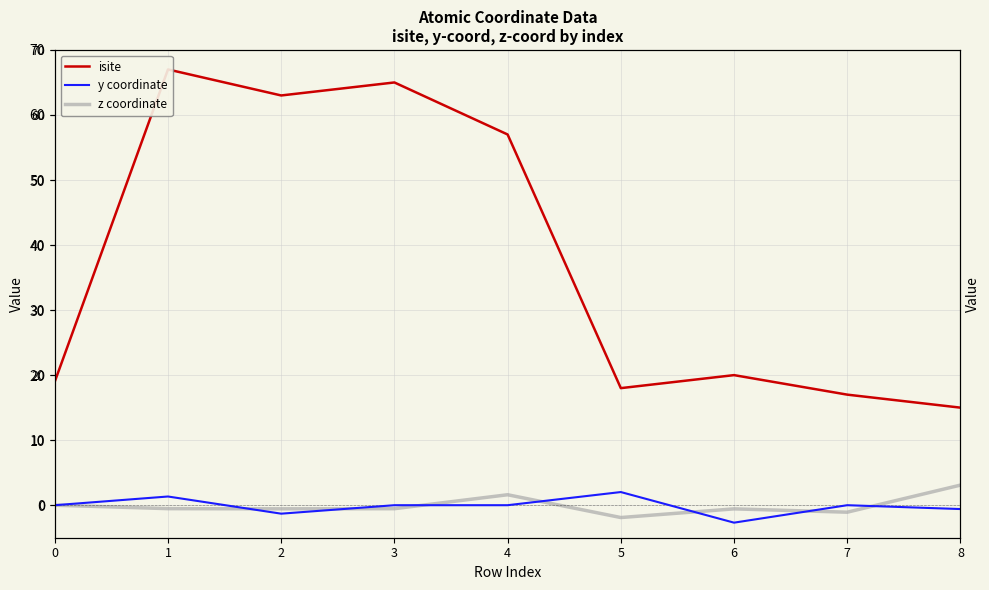

Is it true that isite equals 63.0 at 2?

True